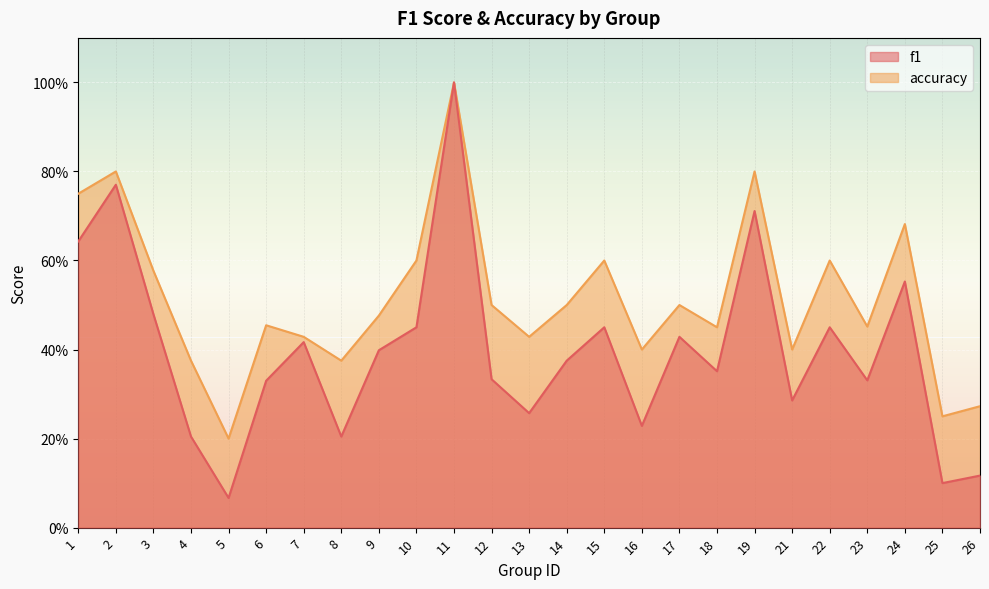

At which category does f1 reach its first local valley?

5